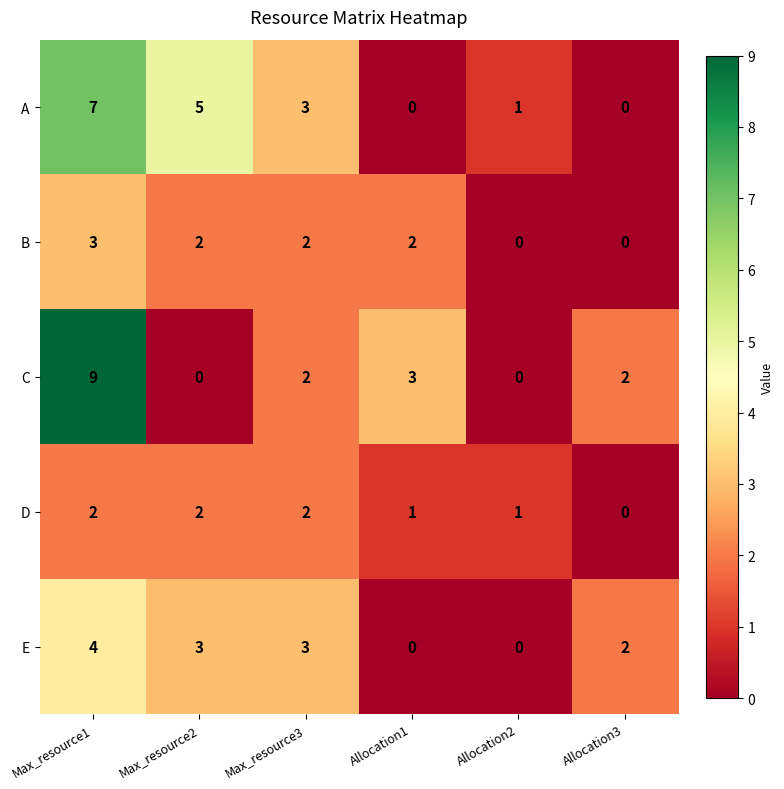

The B series shows 0 at Allocation2. True or false?

True